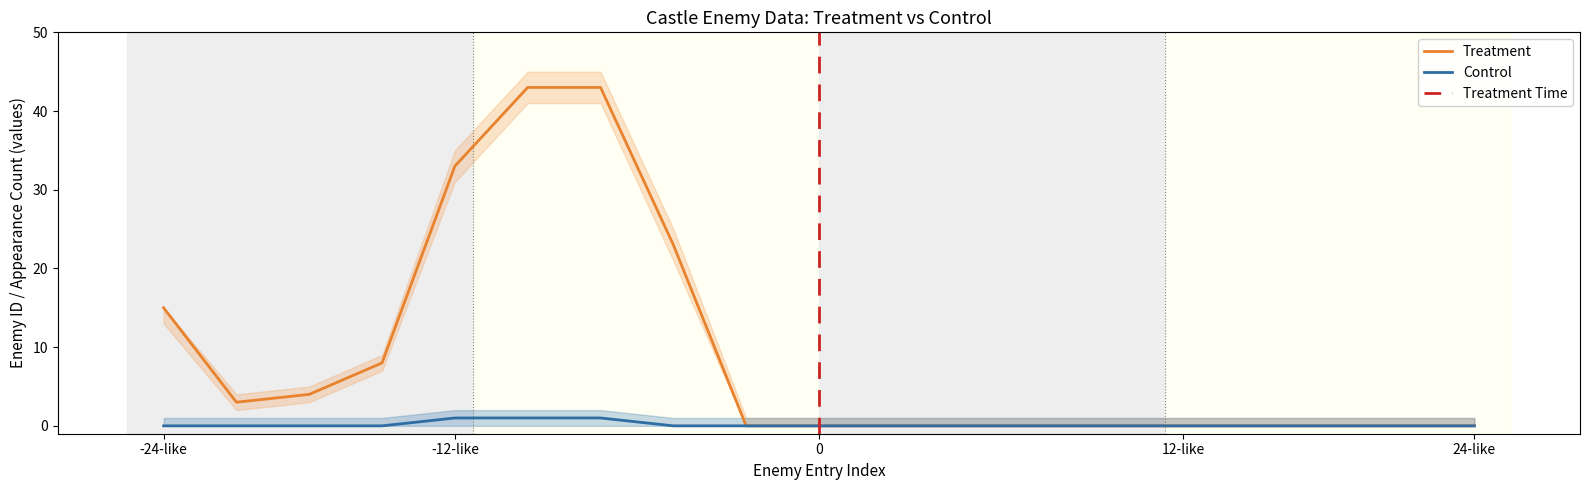

Which series has the widest spread of values?

Treatment